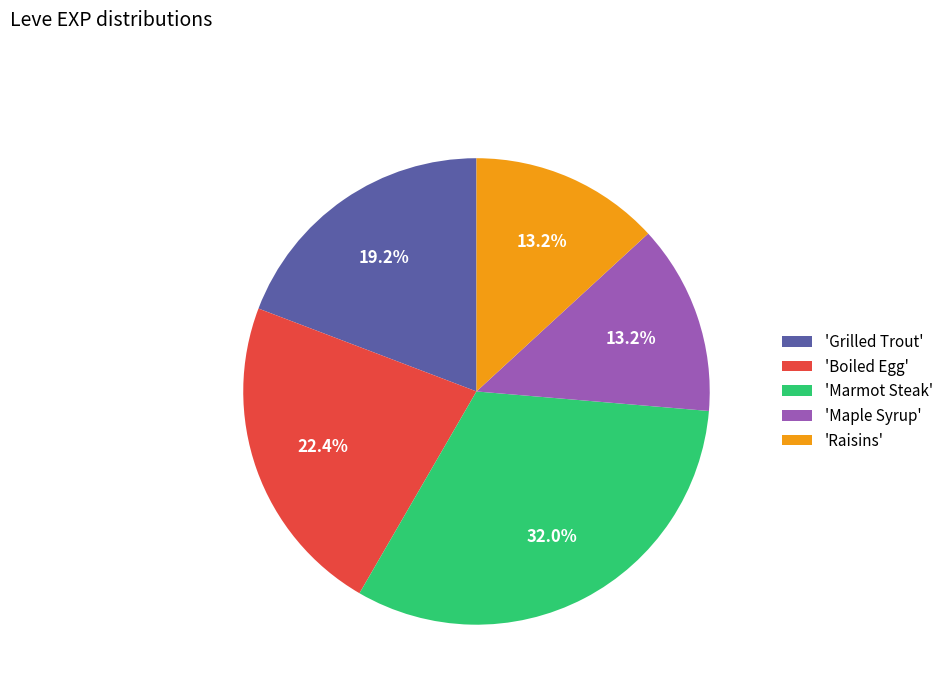

To the nearest percent, what is the average slice percentage?

20%